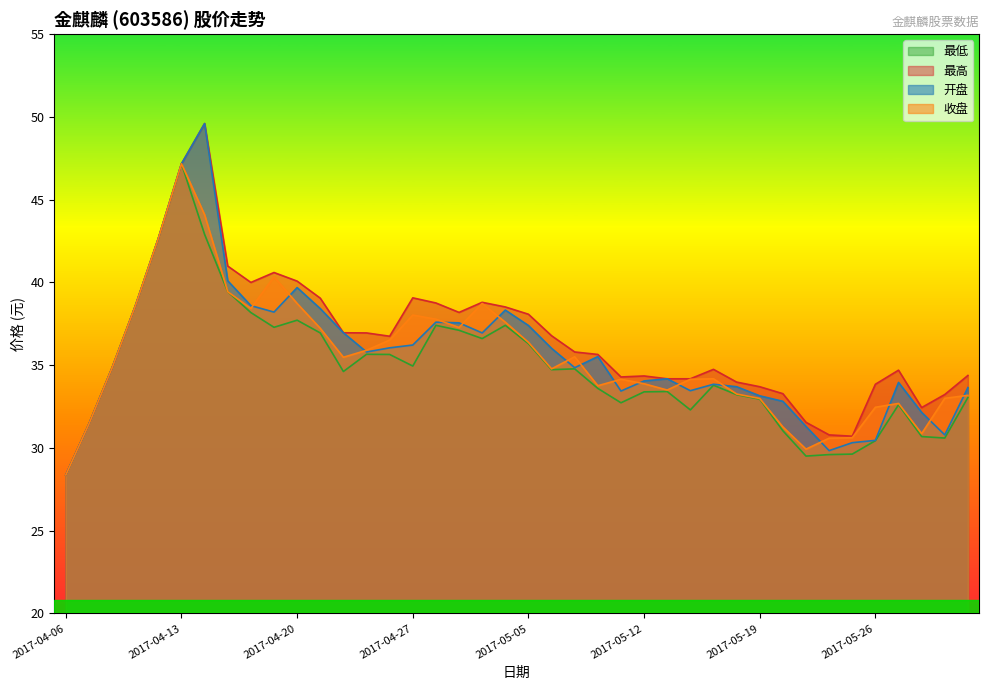

At how many categories does at least one series exceed 33?

34